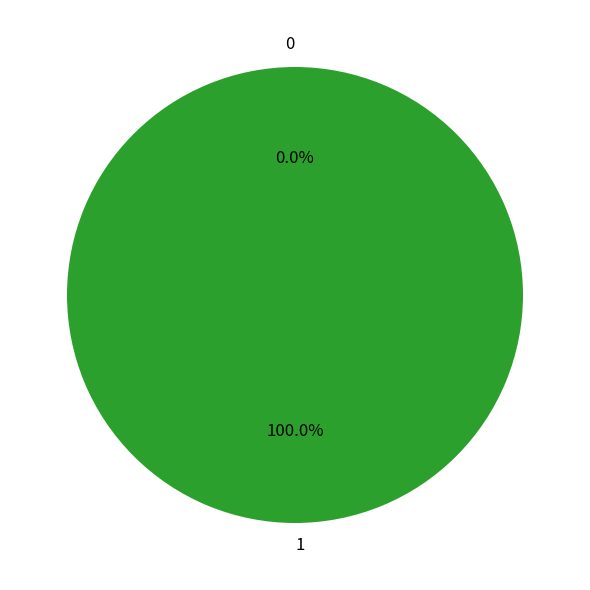

What is the majority slice?

1